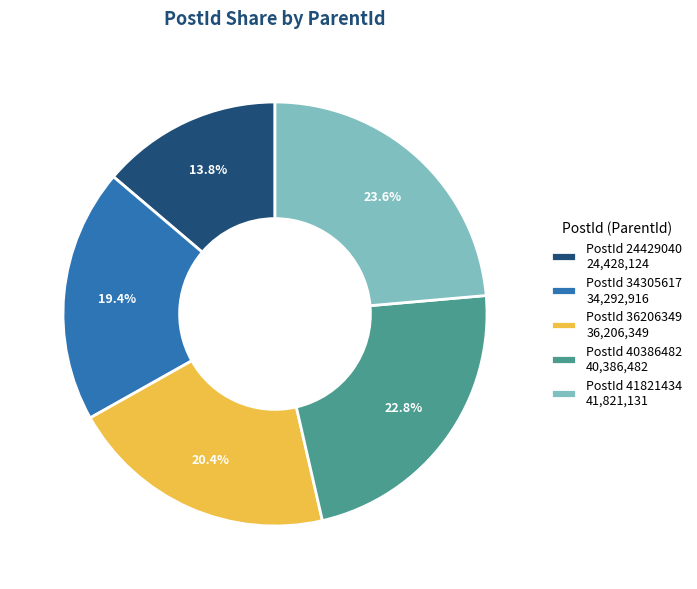

Count the number of slices in the pie.

5